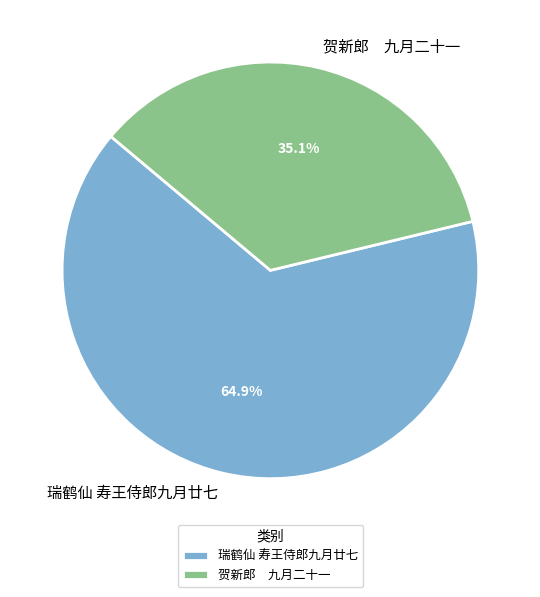

Approximately how many times larger is the value at 贺新郎 九月二十一 compared to 瑞鹤仙 寿王侍郎九月廿七?

0.5